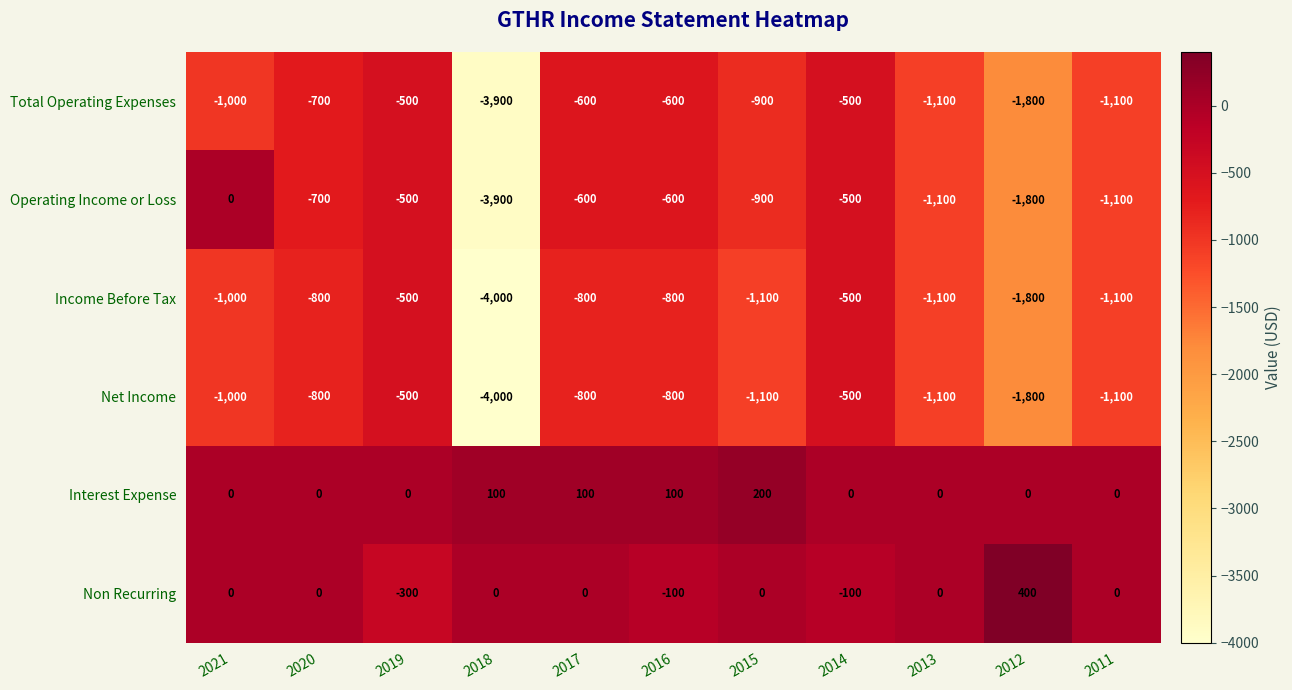

How many series are shown in this chart?

6